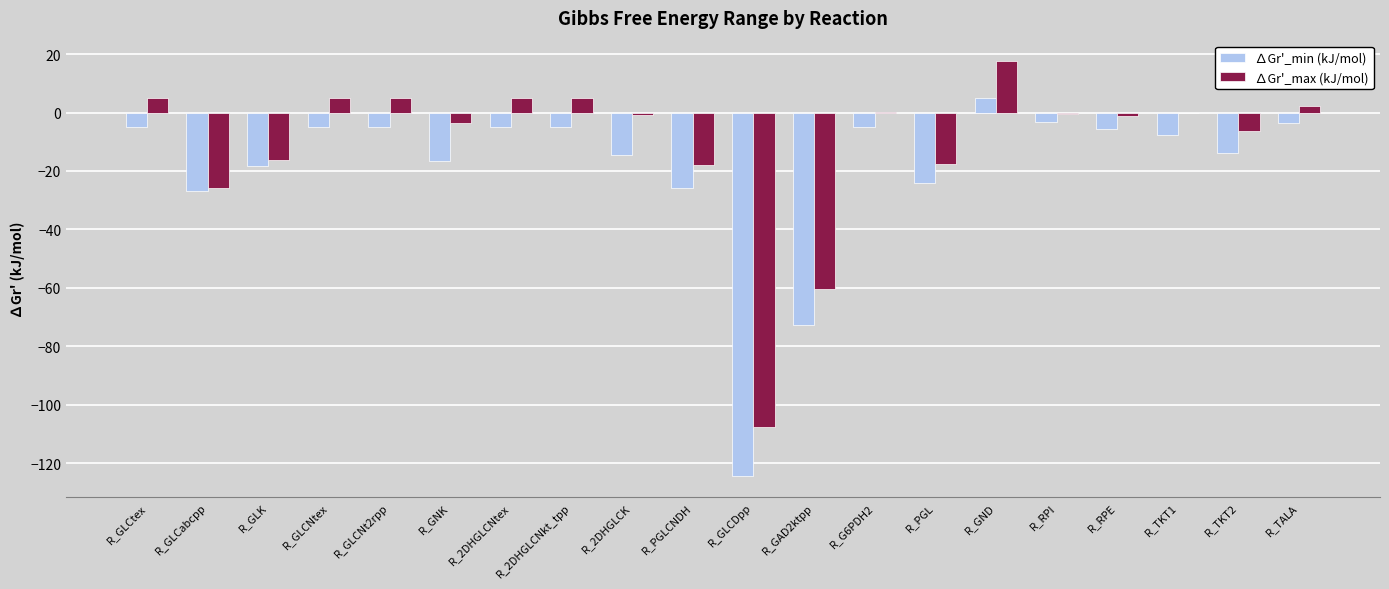

The ∆Gr'_min (kJ/mol) series shows -14.1 at R_PGL. True or false?

False